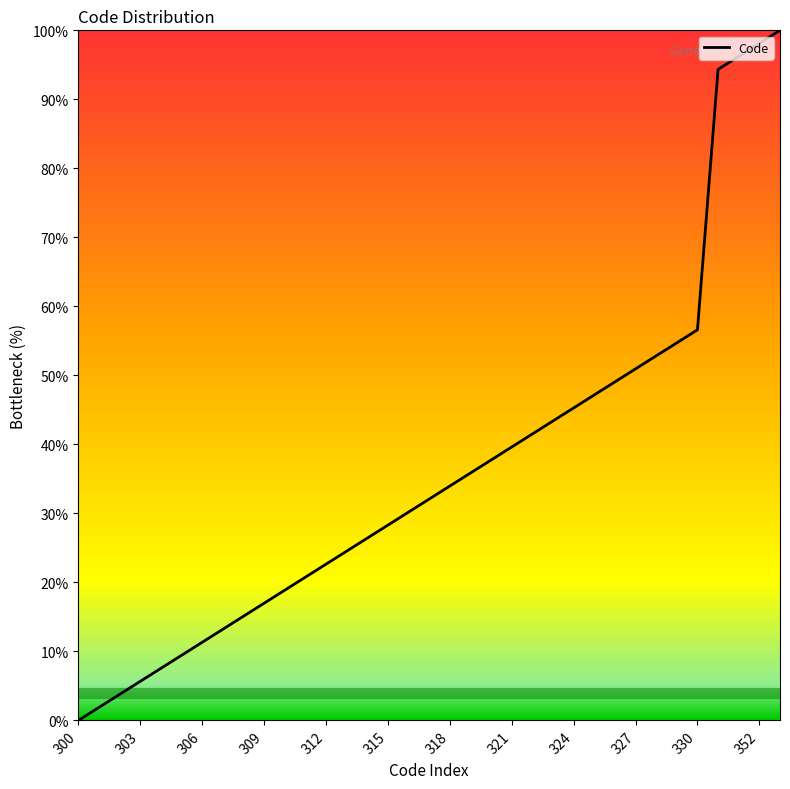

What is the greatest value displayed?

100.0